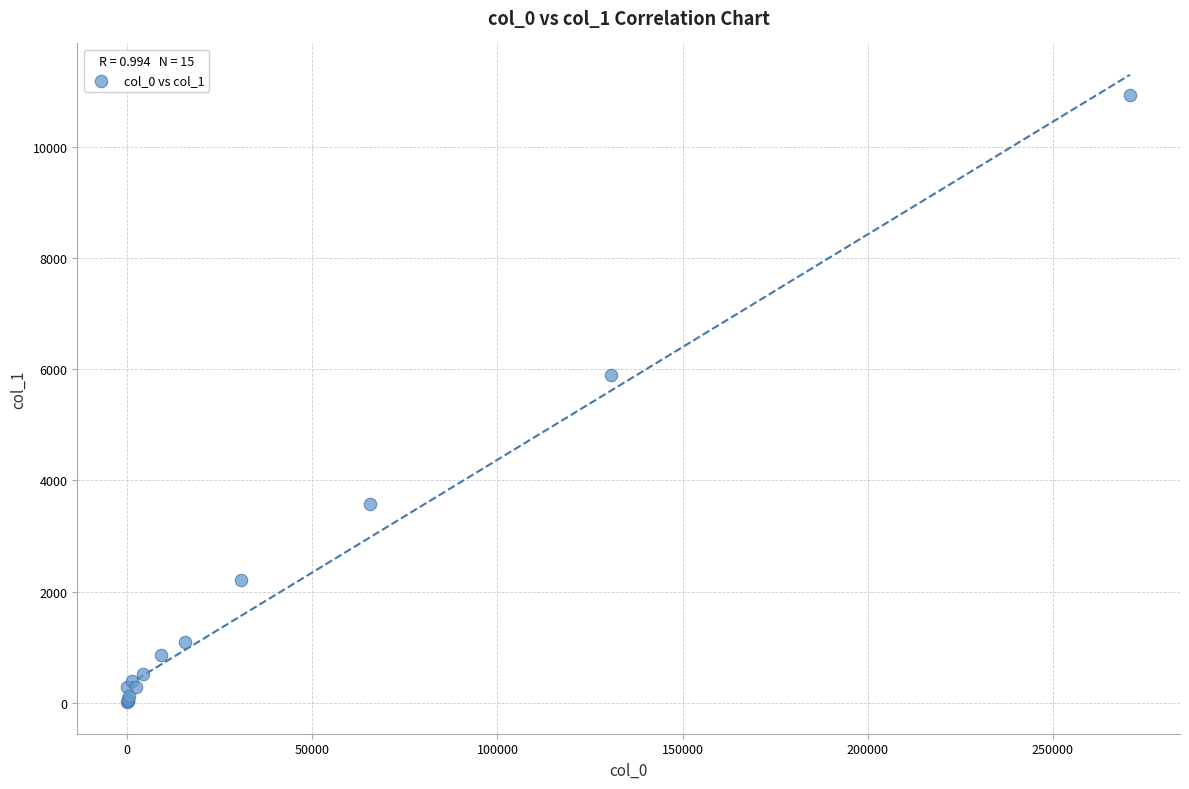

What Y value in the scatter plot is closest to 5465?

5901